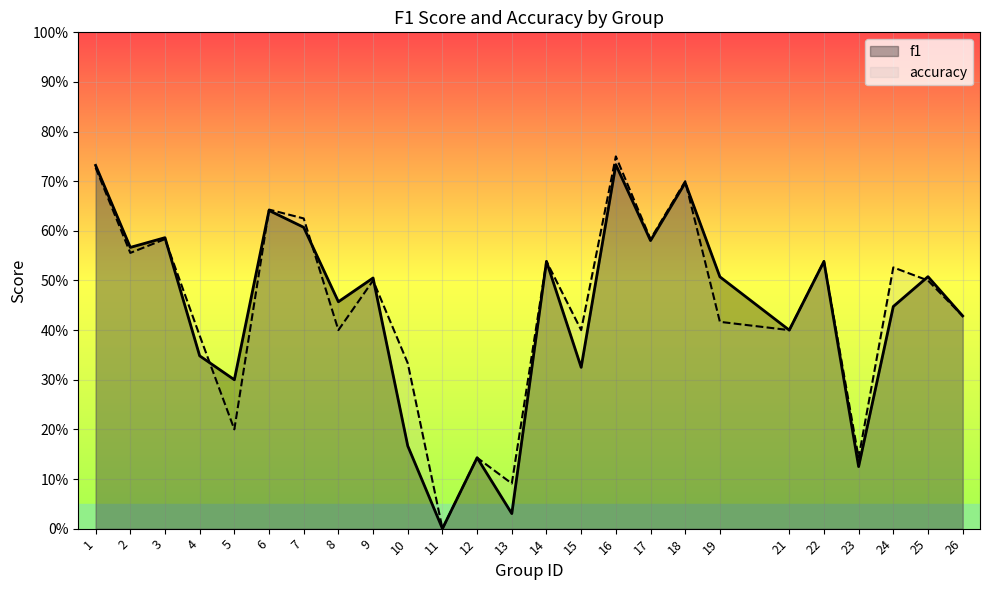

List the series in order of their peak value, lowest first.

f1, accuracy